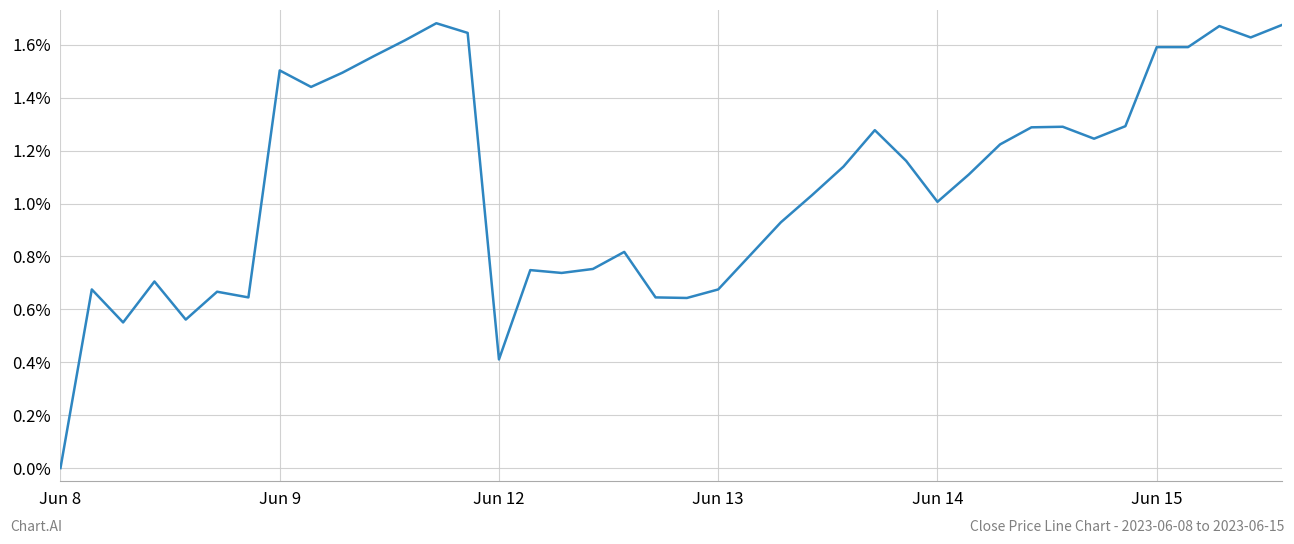

Is it true that the value at Jun 9 is 2.2?

False